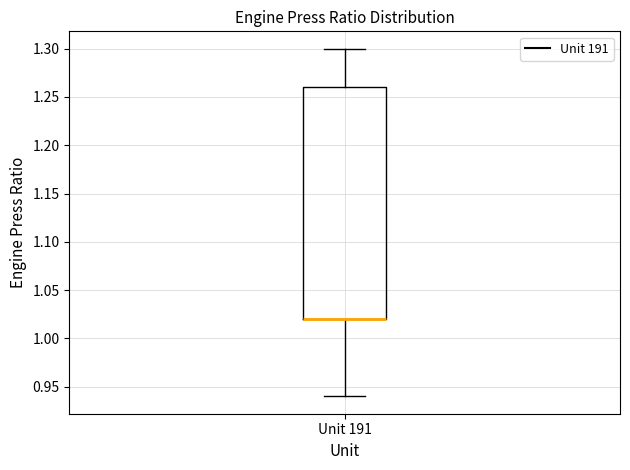

Read this box plot against the y-axis: the position of the median line, the range covered by the box, and the ends of both whiskers. The values are not printed on the chart, so give them approximately, as read against the axis.

median 1.02 (drawn on the box's lower edge), box 1.02 to 1.26, whiskers 0.94 to 1.30